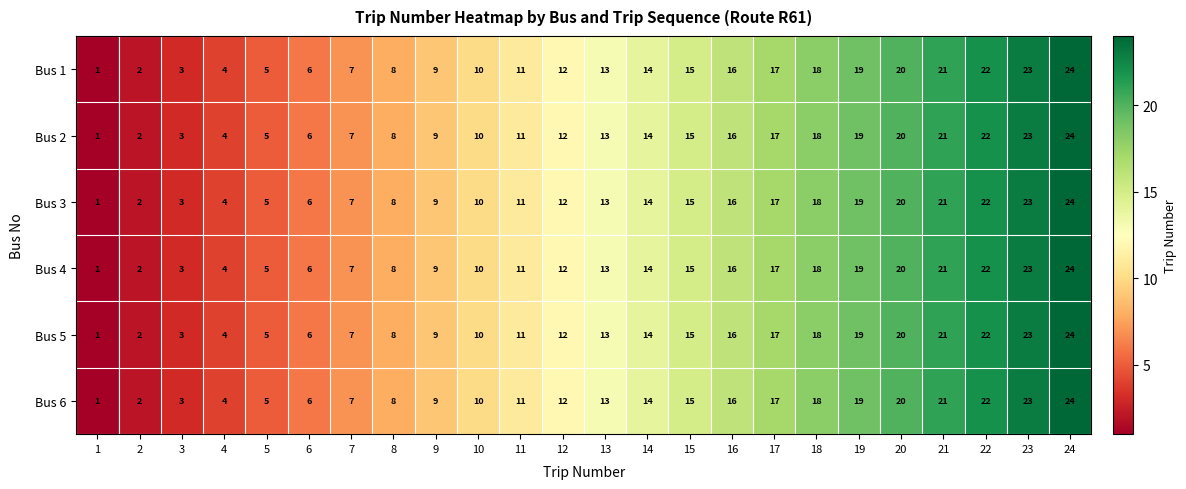

List the labels in order of Bus 3 value, largest first.

24, 23, 22, 21, 20, 19, 18, 17, 16, 15, 14, 13, 12, 11, 10, 9, 8, 7, 6, 5, 4, 3, 2, 1